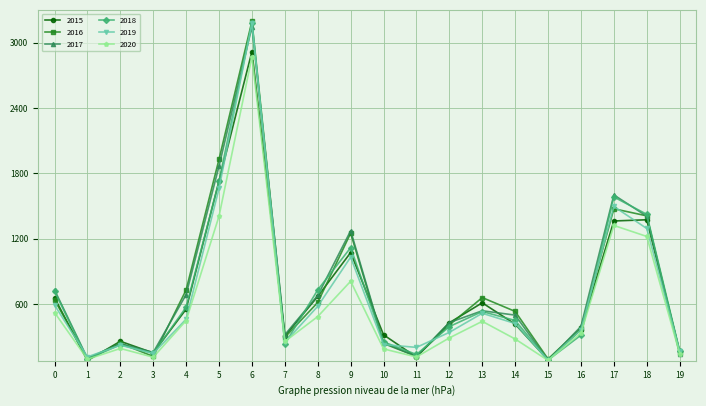

Which series has the largest range (max minus min)?

2016